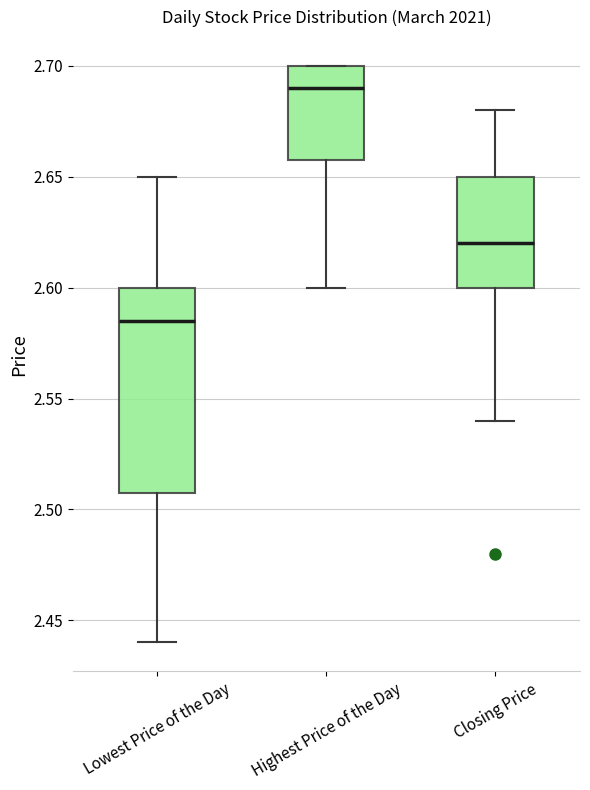

Comparing the boxes themselves (not the whiskers), which one is the tallest?

Lowest Price of the Day